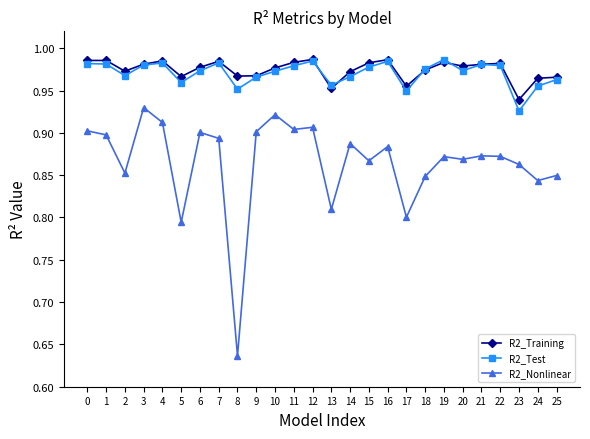

Where is R2_Test nearest to the value 0?

23